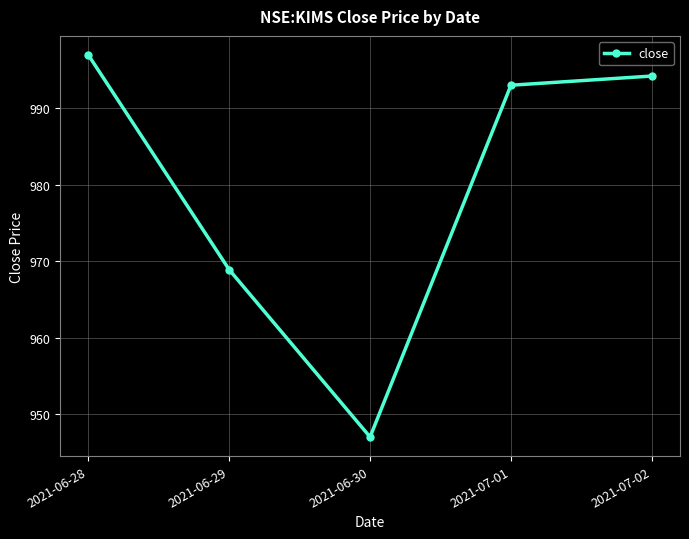

What is the average value?

980.0